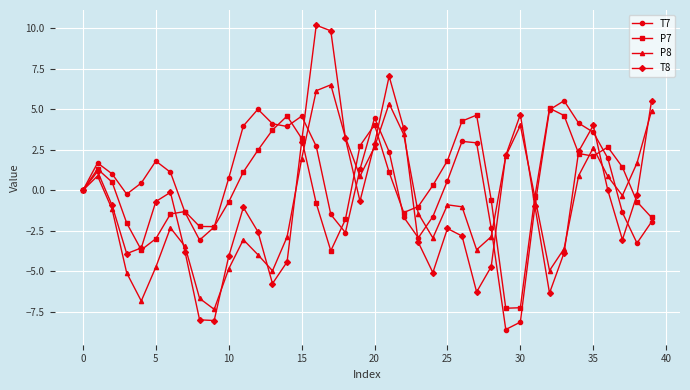

What is the maximum value for T8?

10.2